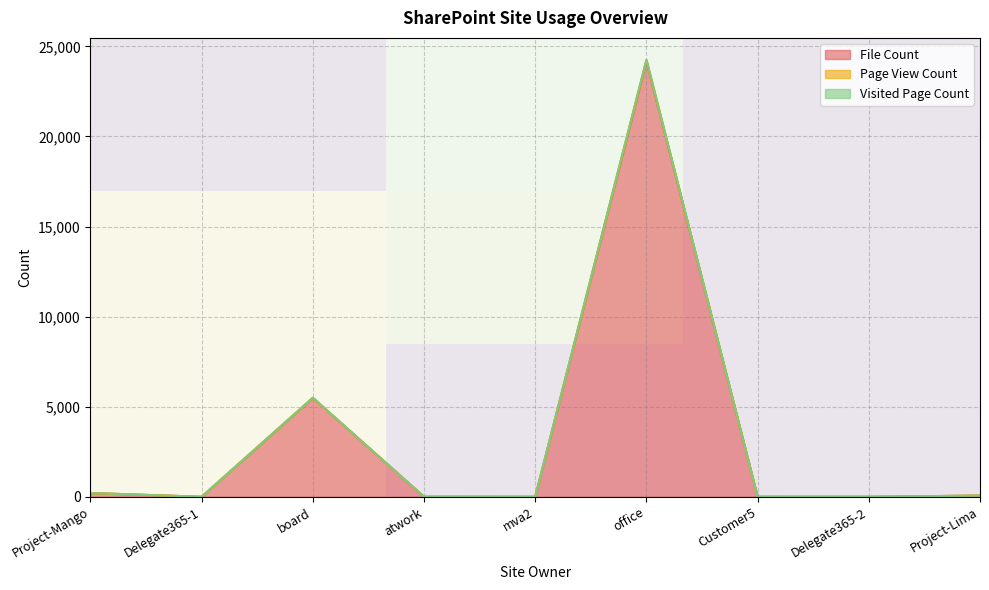

The value of File Count at Delegate365-1 is 0. True or false?

True